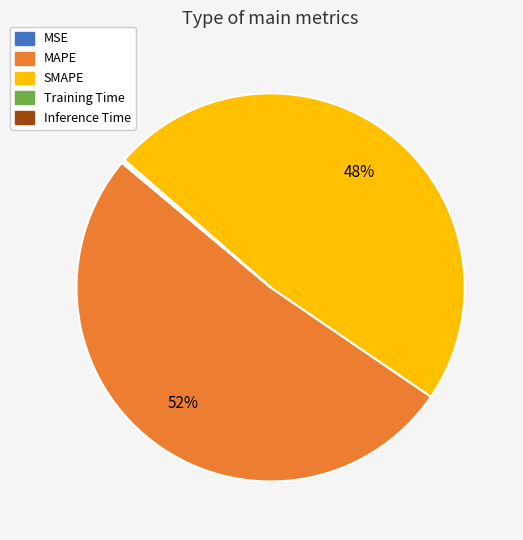

Which slice represents more than half of the pie?

MAPE